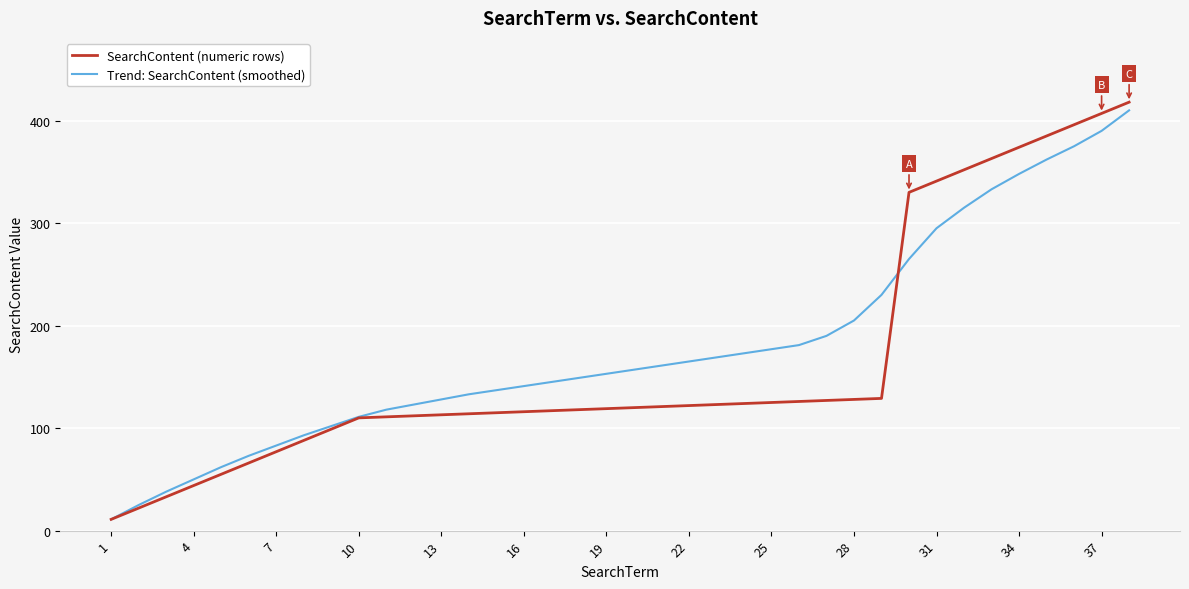

What is the smallest value displayed?

11